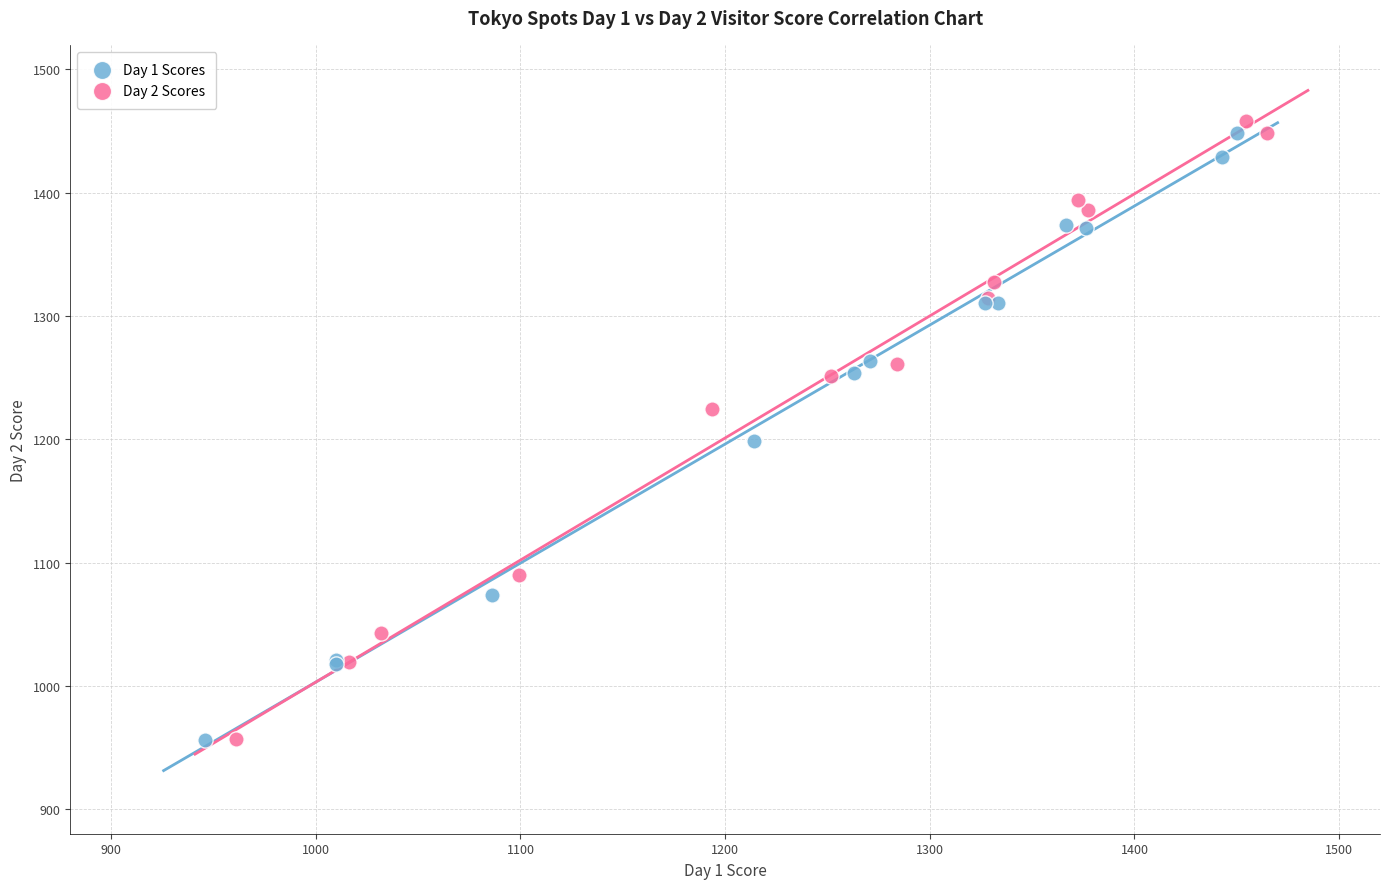

Which series has the largest Y range (max minus min)?

Day 2 Scores